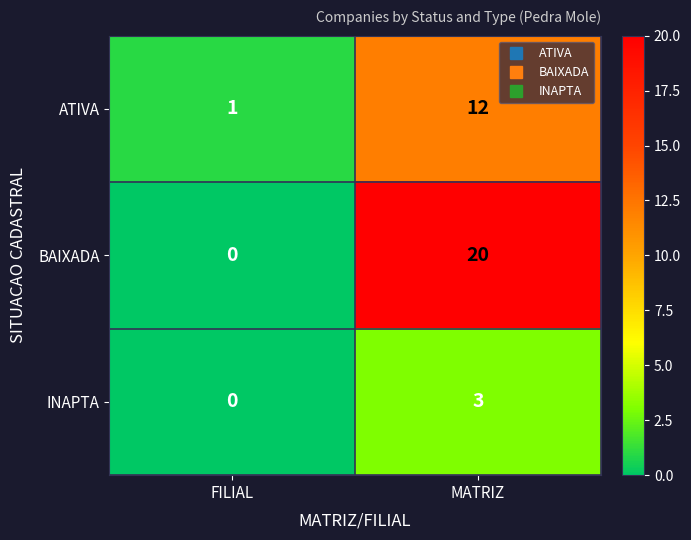

Rank the series by their average value, from lowest to highest.

INAPTA, ATIVA, BAIXADA